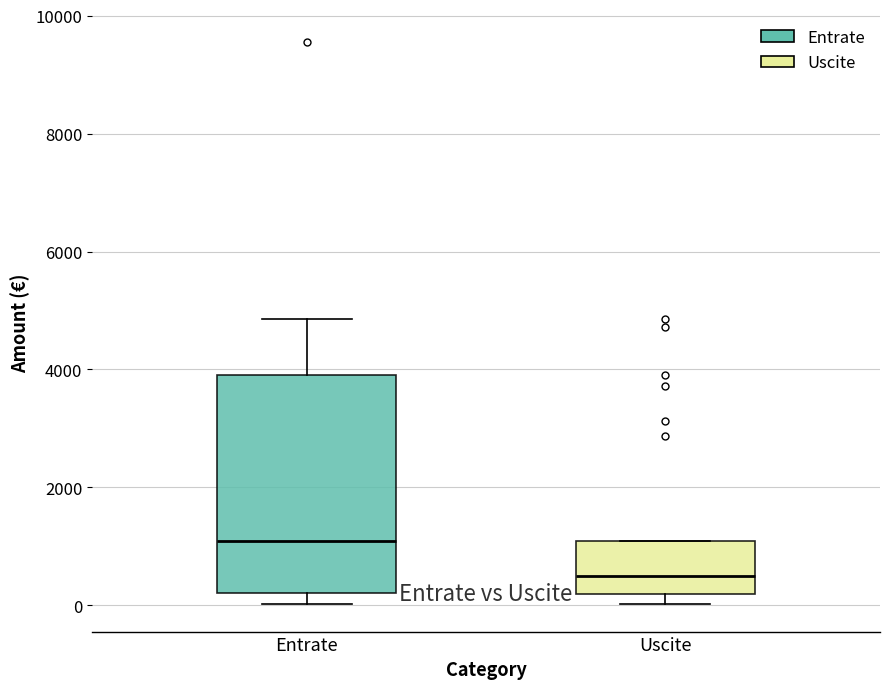

Where is the upper edge of the box for Uscite on the y-axis? The values are not printed on the chart, so give them approximately, as read against the axis.

1000